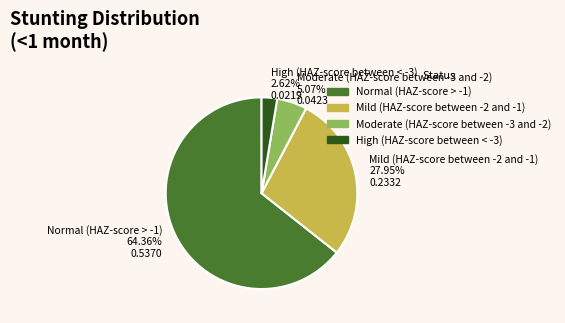

Which category accounts for the majority?

Normal (HAZ-score > -1)